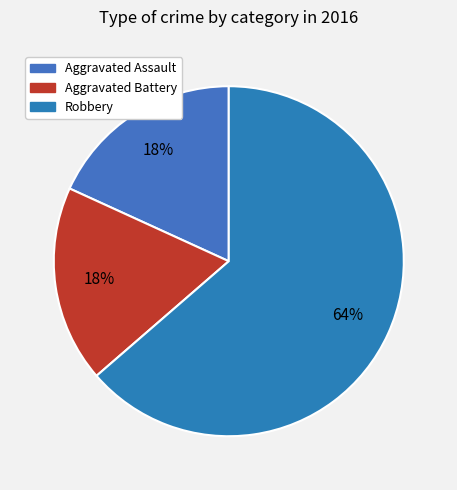

Which has a higher value, Aggravated Assault or Aggravated Battery?

Aggravated Assault